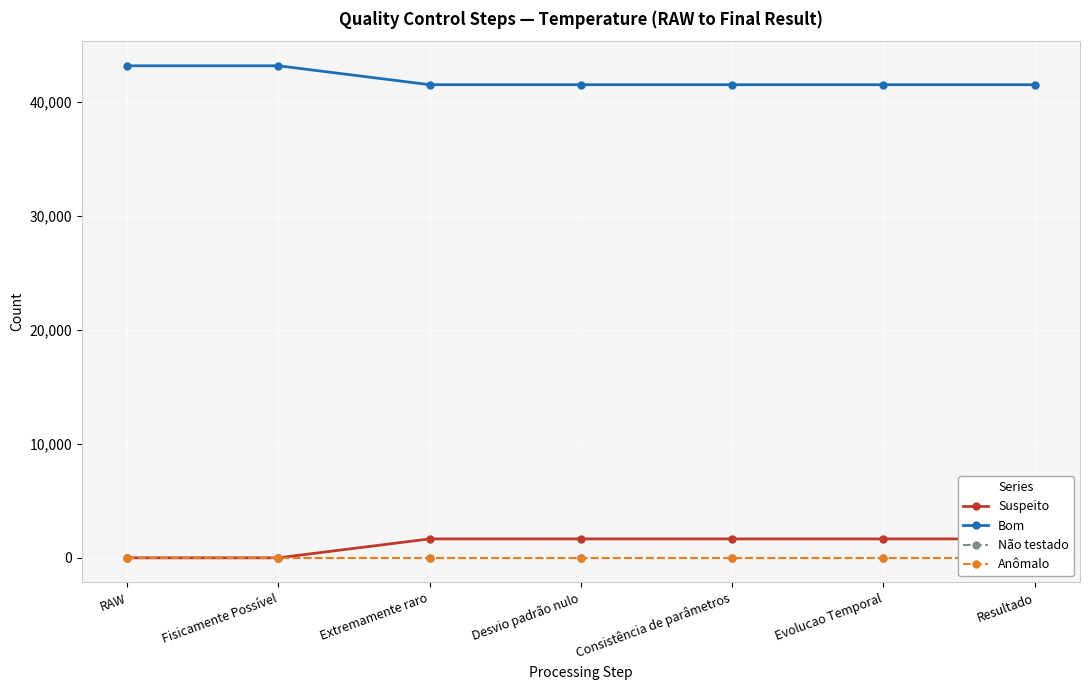

List the series in order of their peak value, lowest first.

Não testado, Anômalo, Suspeito, Bom